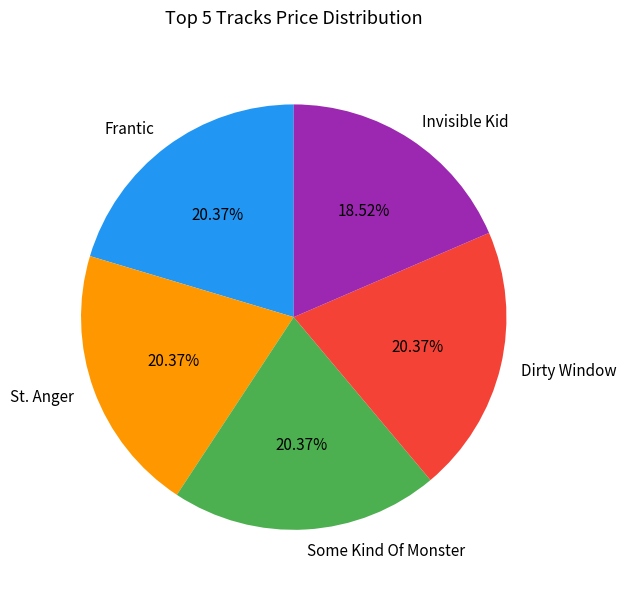

What is the smallest slice in the pie chart?

Invisible Kid